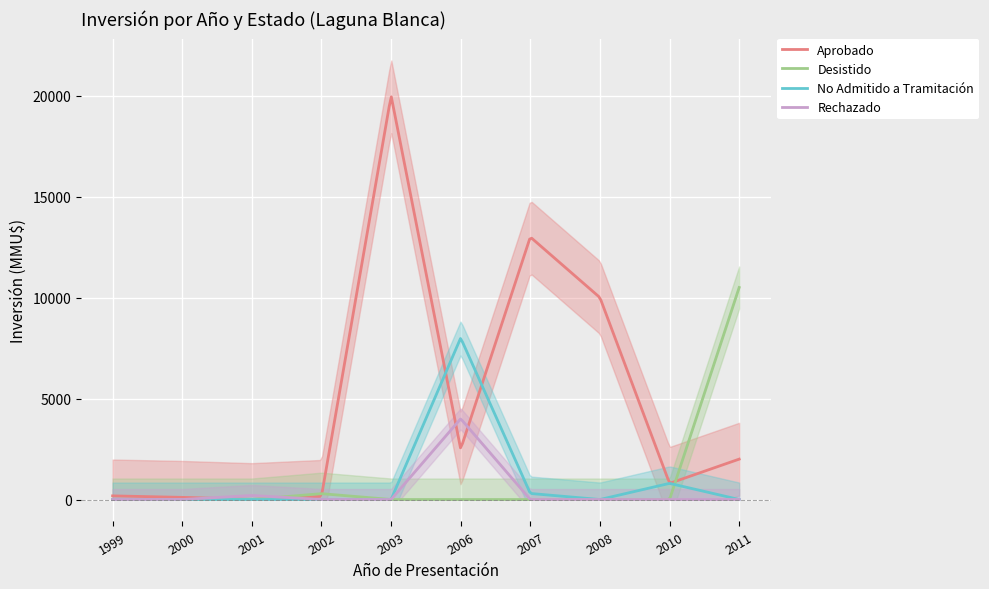

Rank the series by their maximum value, from highest to lowest.

Aprobado, Desistido, No Admitido a Tramitación, Rechazado